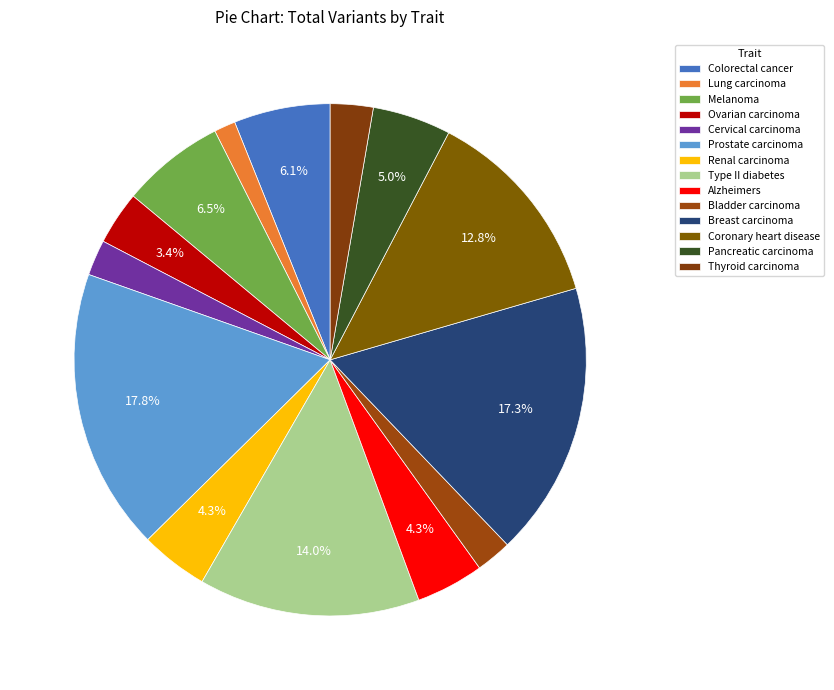

Count the number of slices in the pie.

14